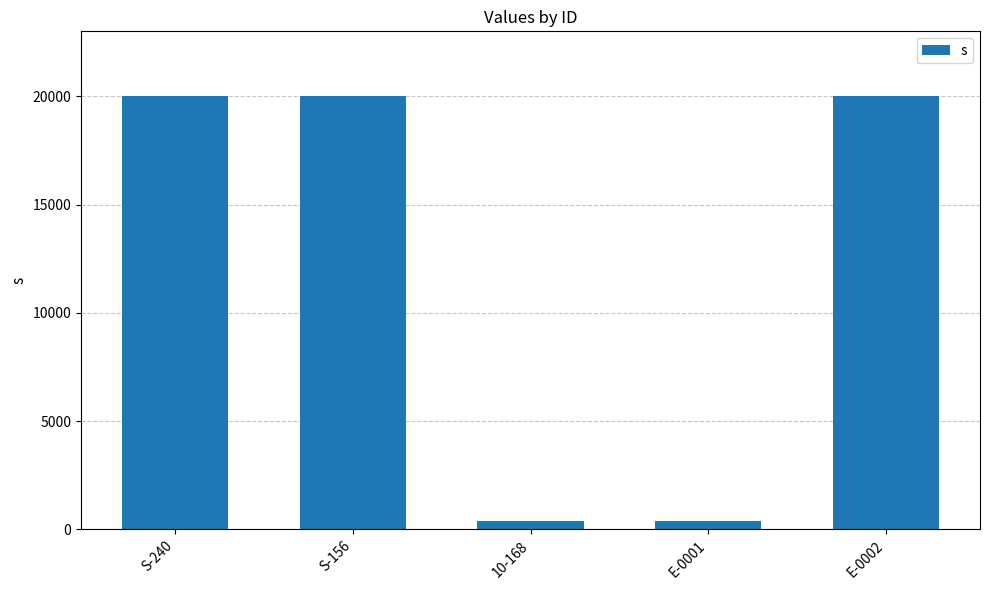

What is the change in value from S-156 to 10-168?

-19600